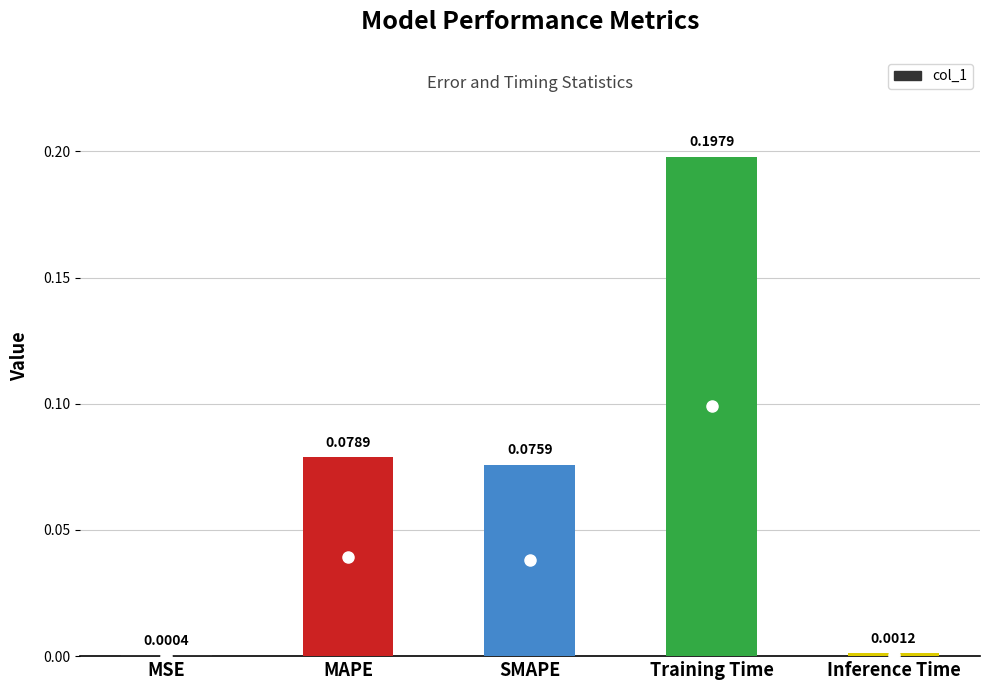

What is the sum of all values?

0.4